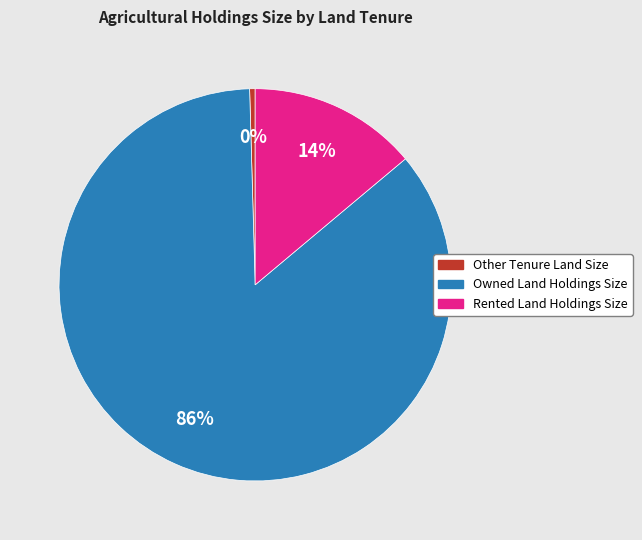

Which has a higher value, Owned Land Holdings Size or Other Tenure Land Size?

Owned Land Holdings Size